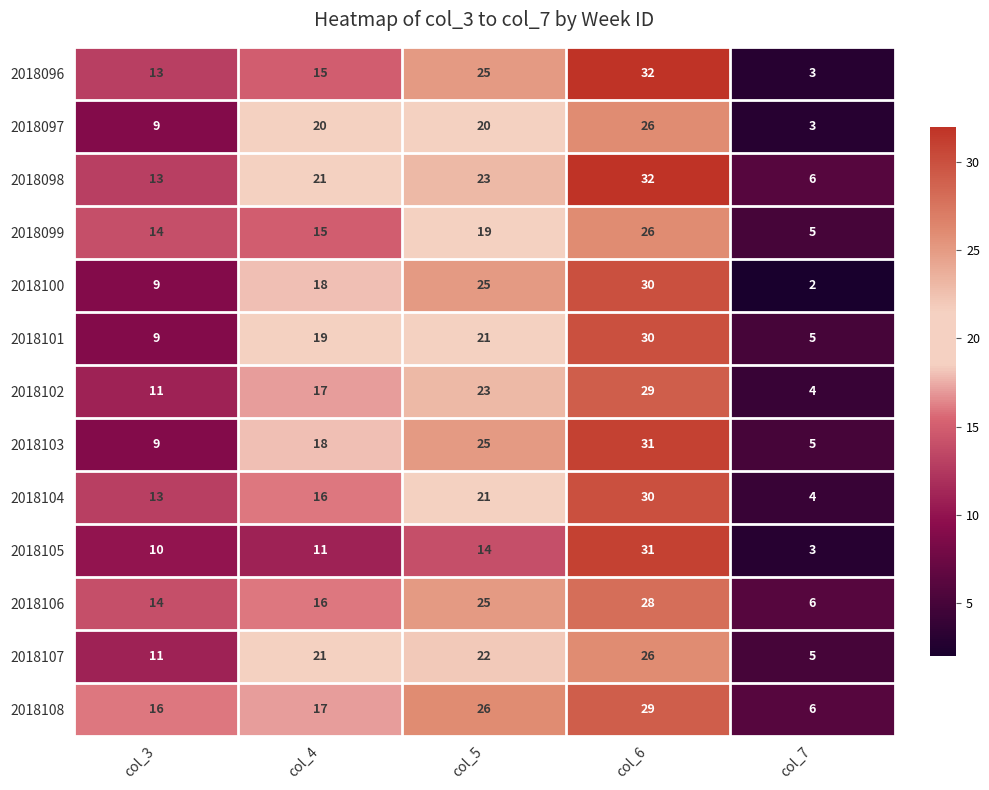

What is the spread (max minus min) of values at col_7?

4